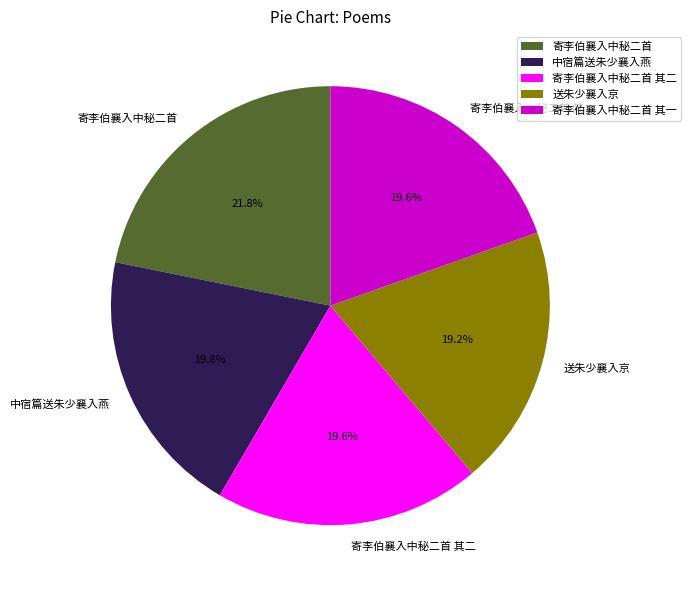

What is the ratio of the value at 送朱少襄入京 to the value at 寄李伯襄入中秘二首?

0.9